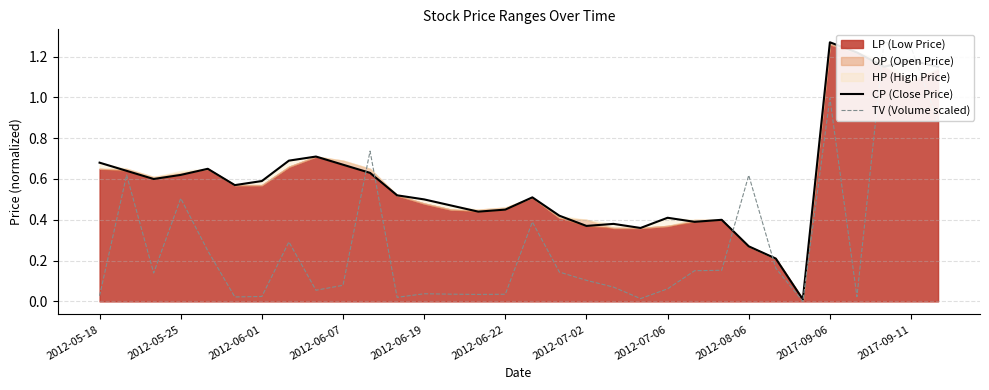

True or false: CP (Close Price) has a value of 0.3 at 2012-05-18.

False